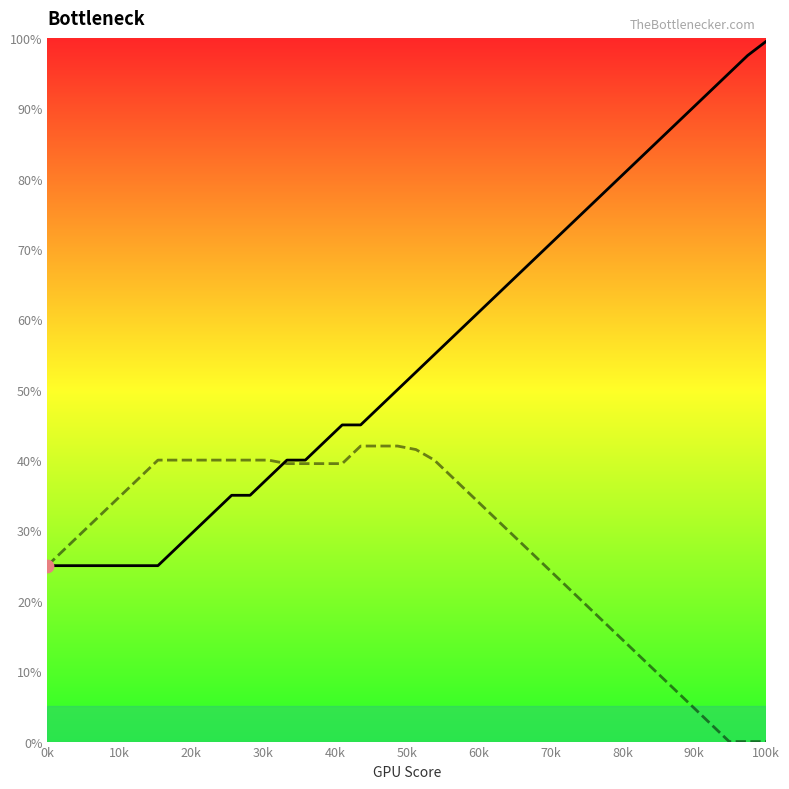

Which series contains the lowest Y value?

col_1 curve